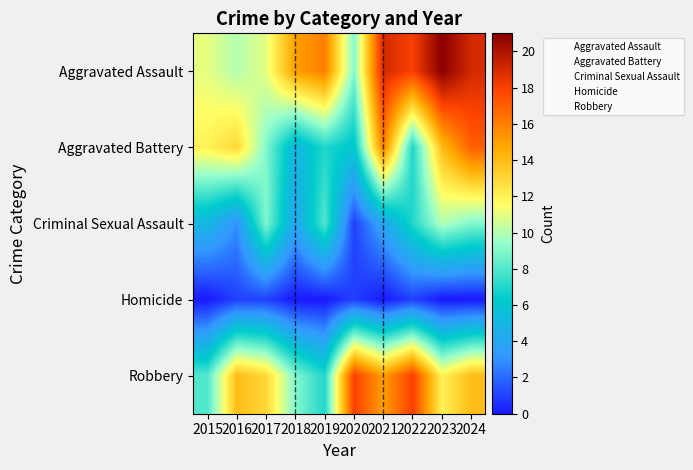

Which series changed the most between 2019 and 2020?

Robbery